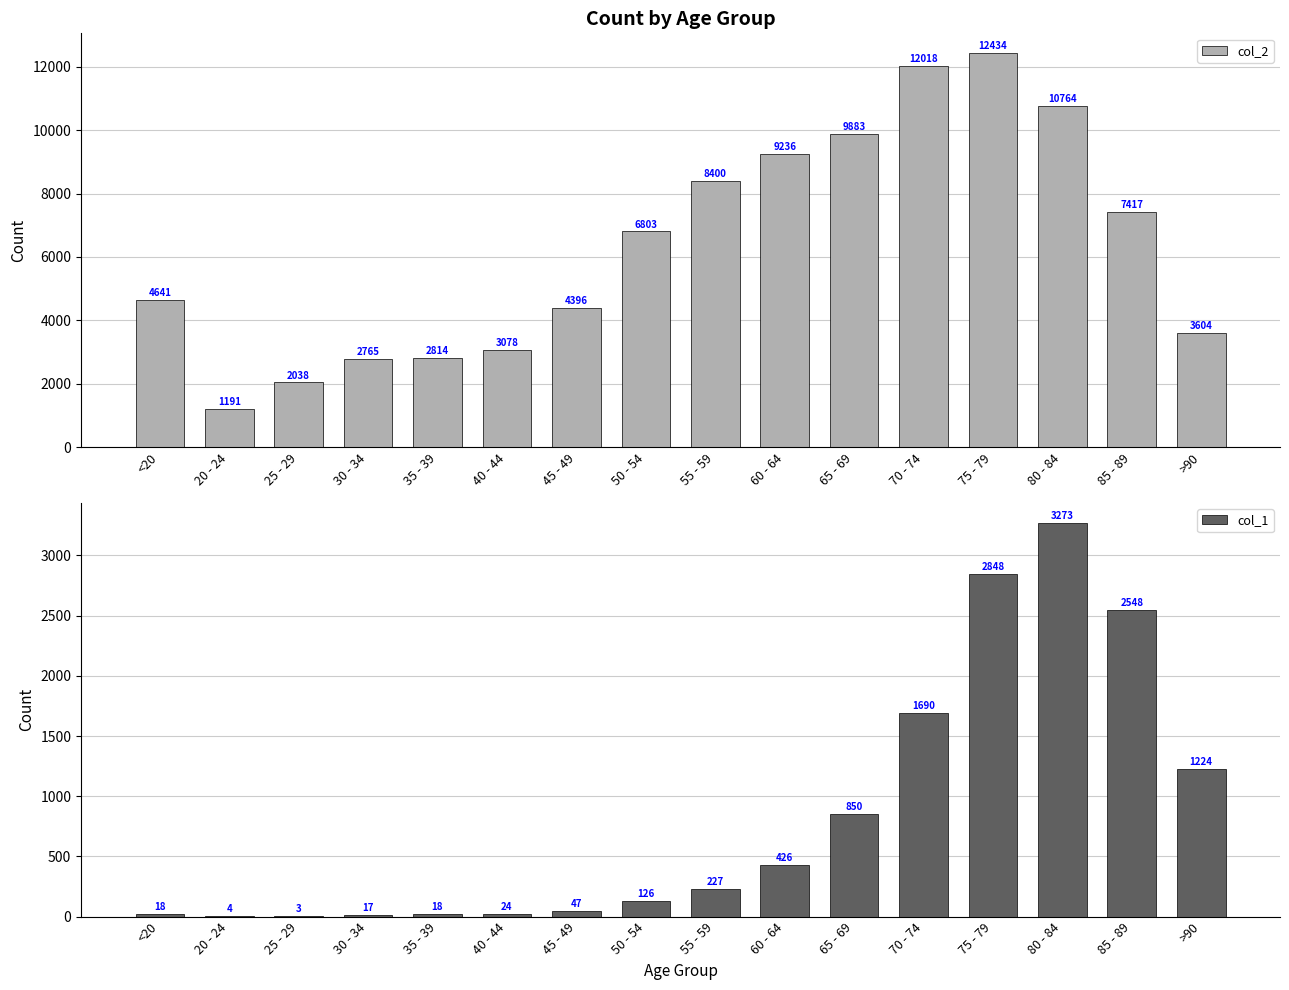

Where does the col_1 series first go above 227?

60 - 64